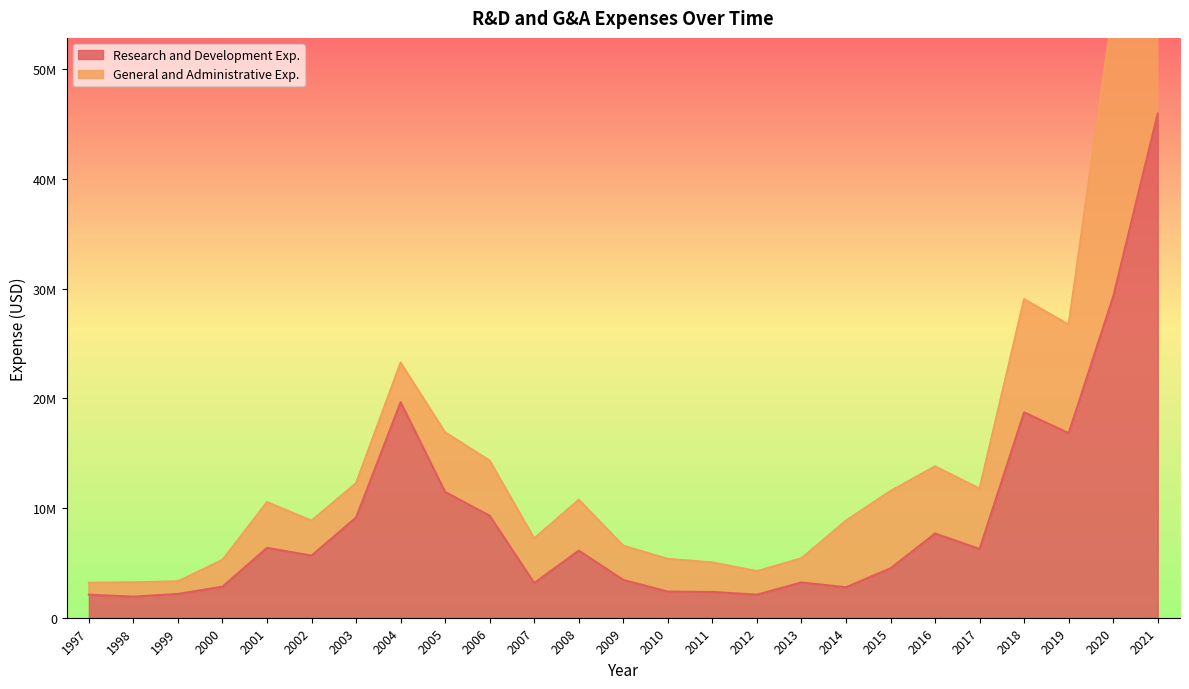

What is the greatest value displayed?

45985000